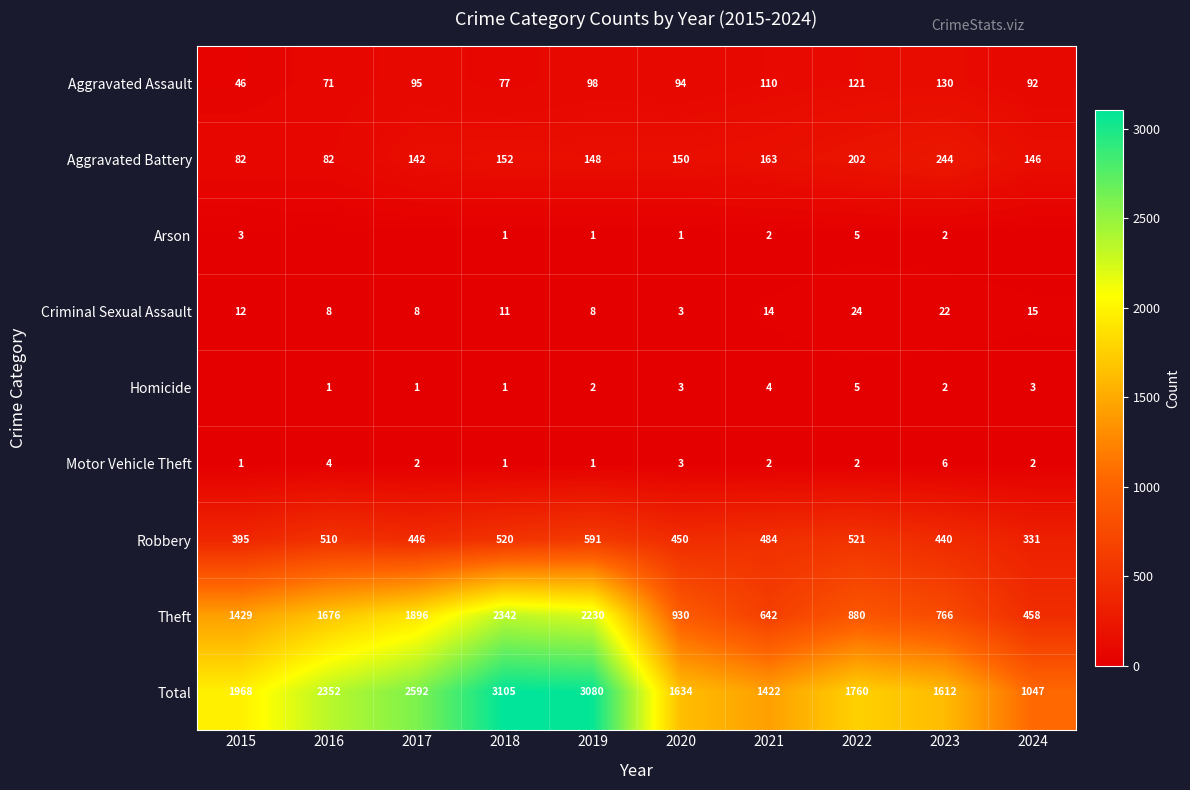

Where is Motor Vehicle Theft nearest to the value 3?

2020